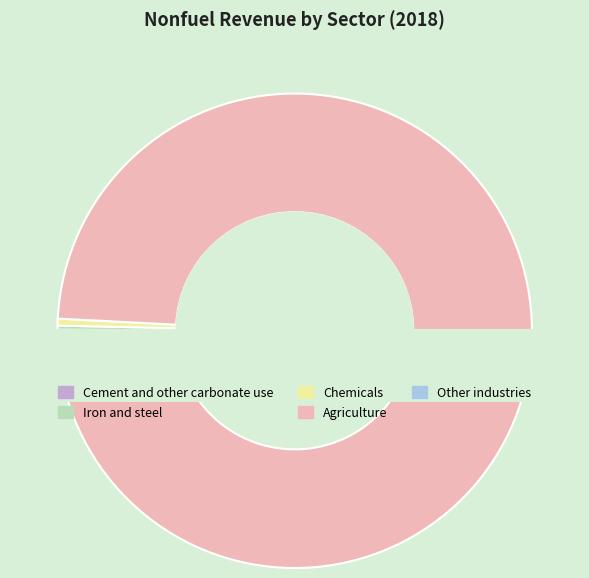

Rank the categories by value from lowest to highest.

Cement and other carbonate use, Iron and steel, Chemicals, Other industries, Agriculture